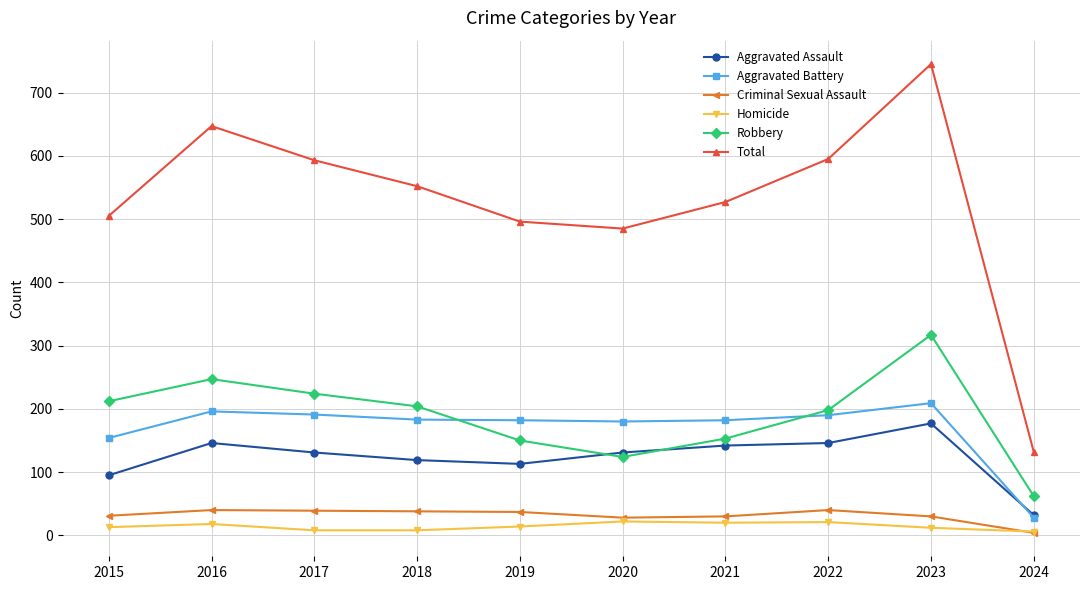

What is the lowest value of the Aggravated Battery series?

28